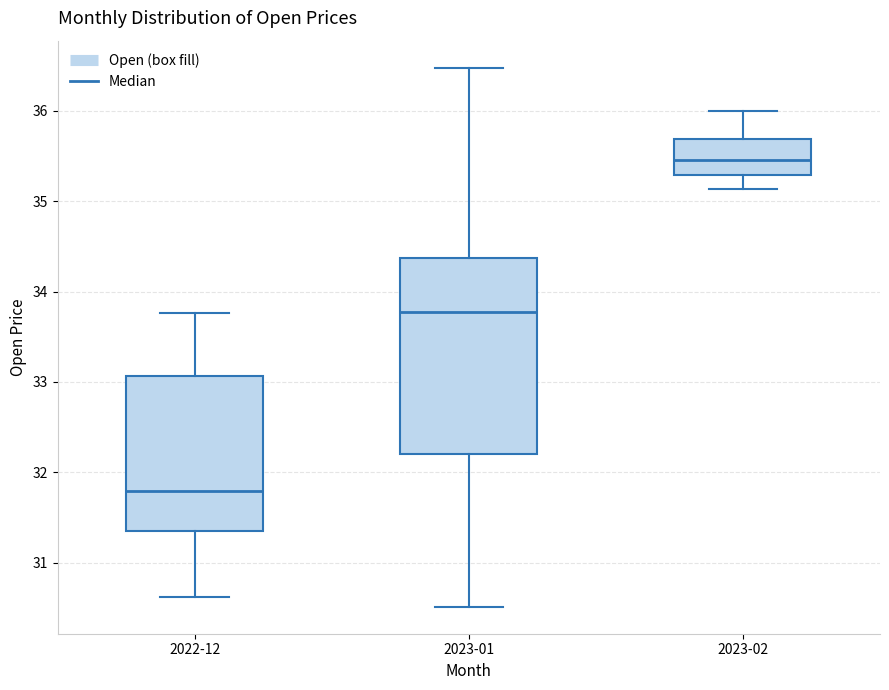

Which box has the highest median line?

2023-02